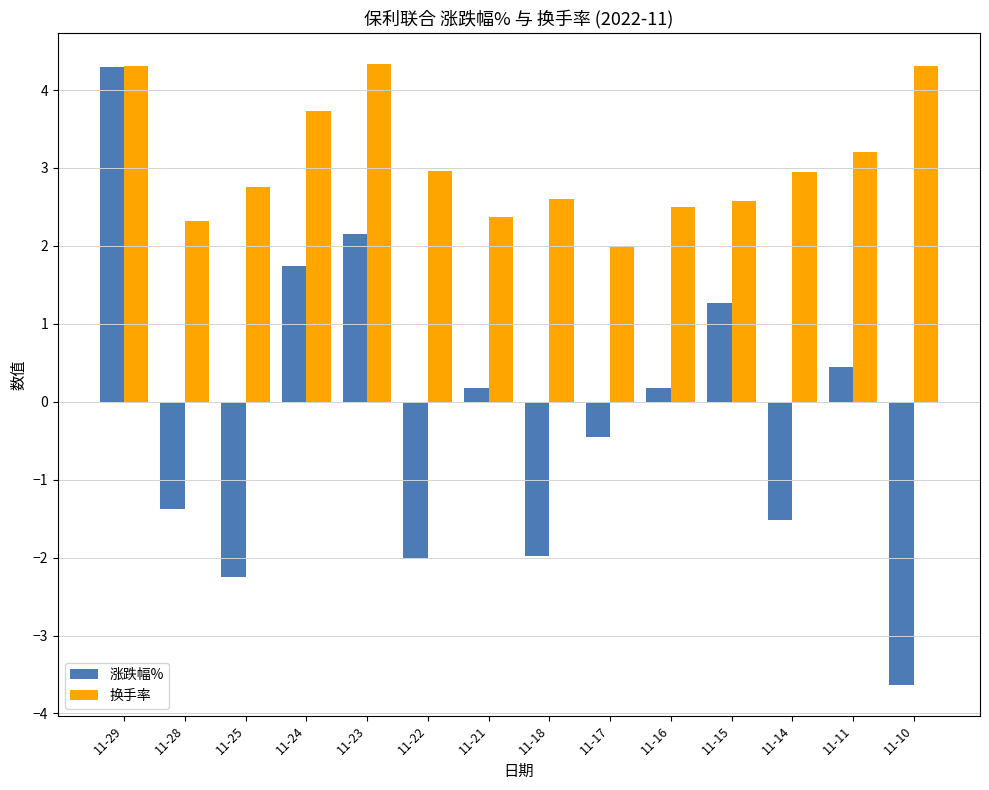

Is the value of 涨跌幅% at 11-23 greater than the value of 换手率 at 11-21?

No